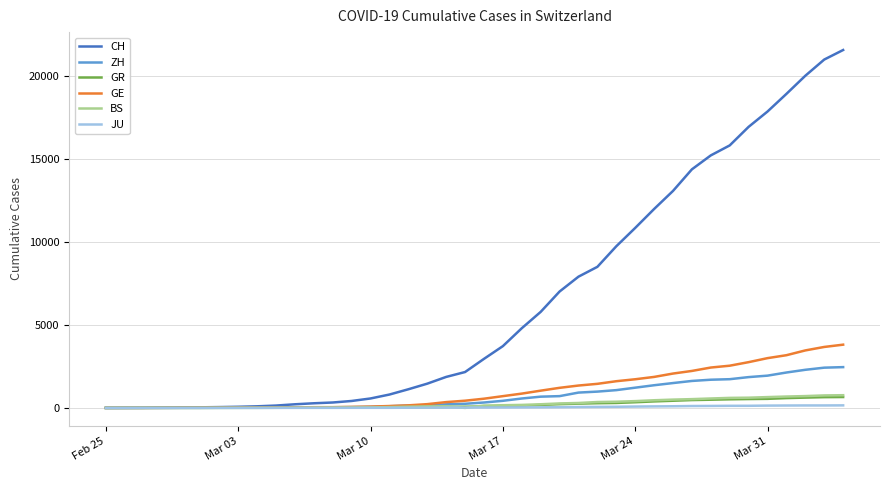

Which series has the largest total across all categories?

CH